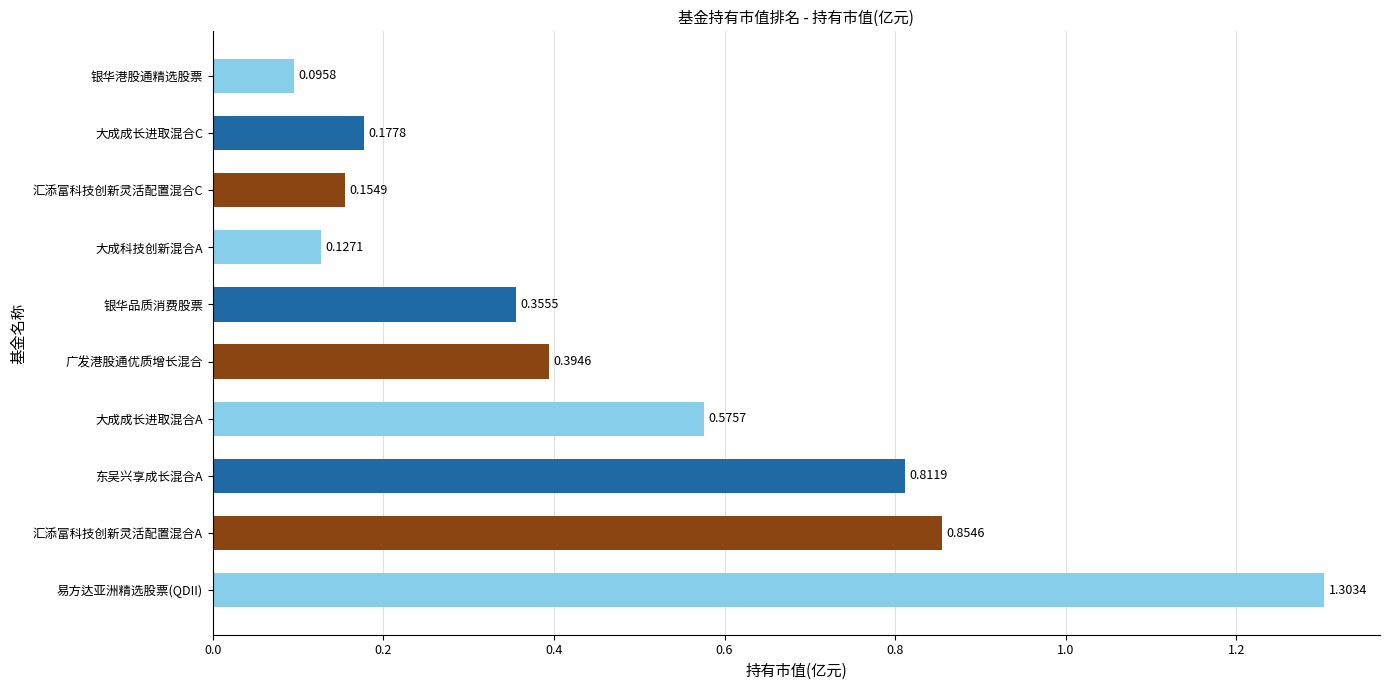

Where is the data nearest to the value 0?

银华港股通精选股票